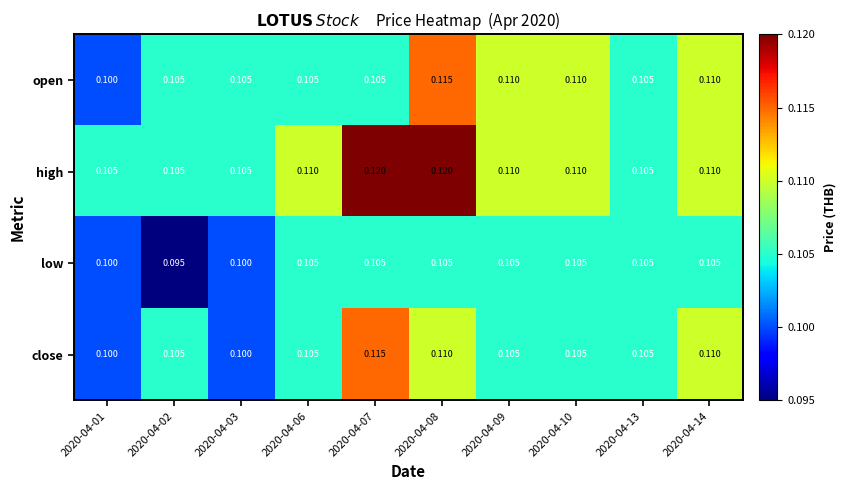

Rank the series at 2020-04-08 from lowest to highest value.

low, close, open, high